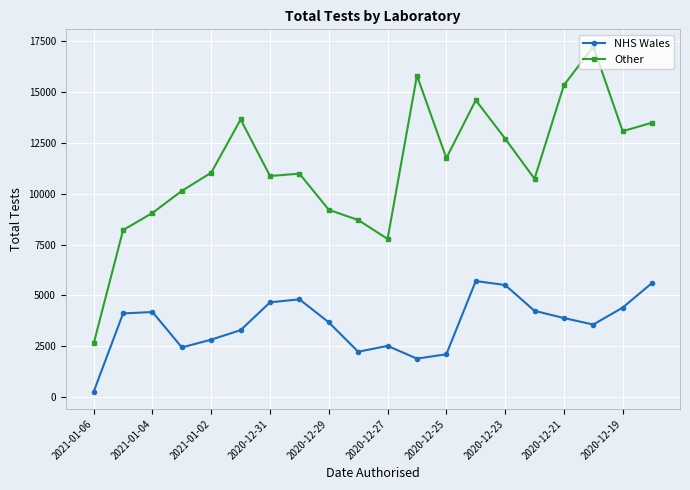

What is the value of the Other point at the 17th from the left?

15319